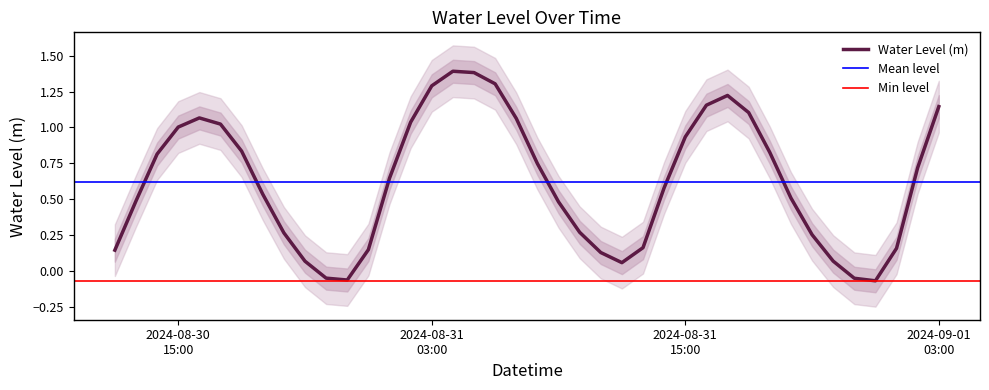

Which label corresponds to the smallest value in the chart?

2024-09-01 00:00:00